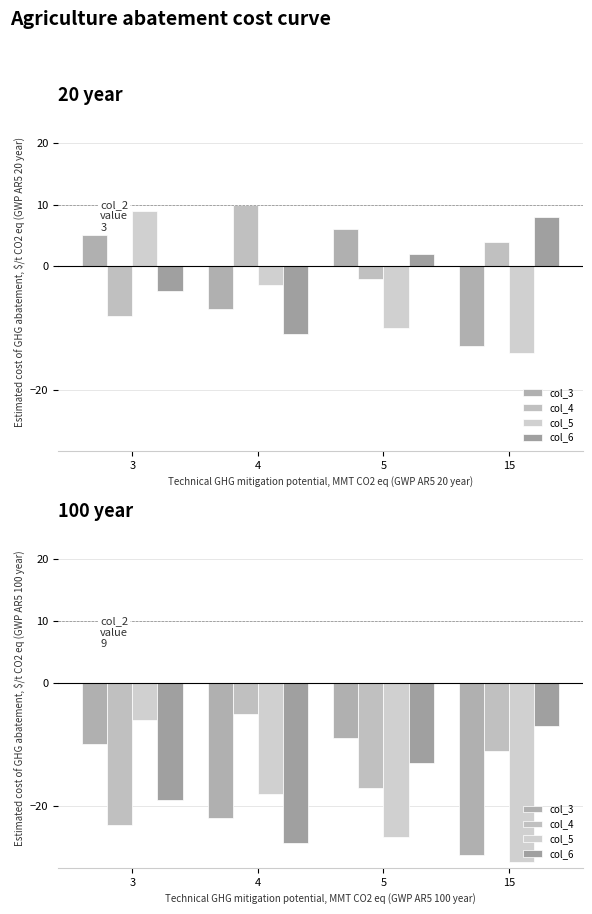

How many data points in col_6 are above -13?

1